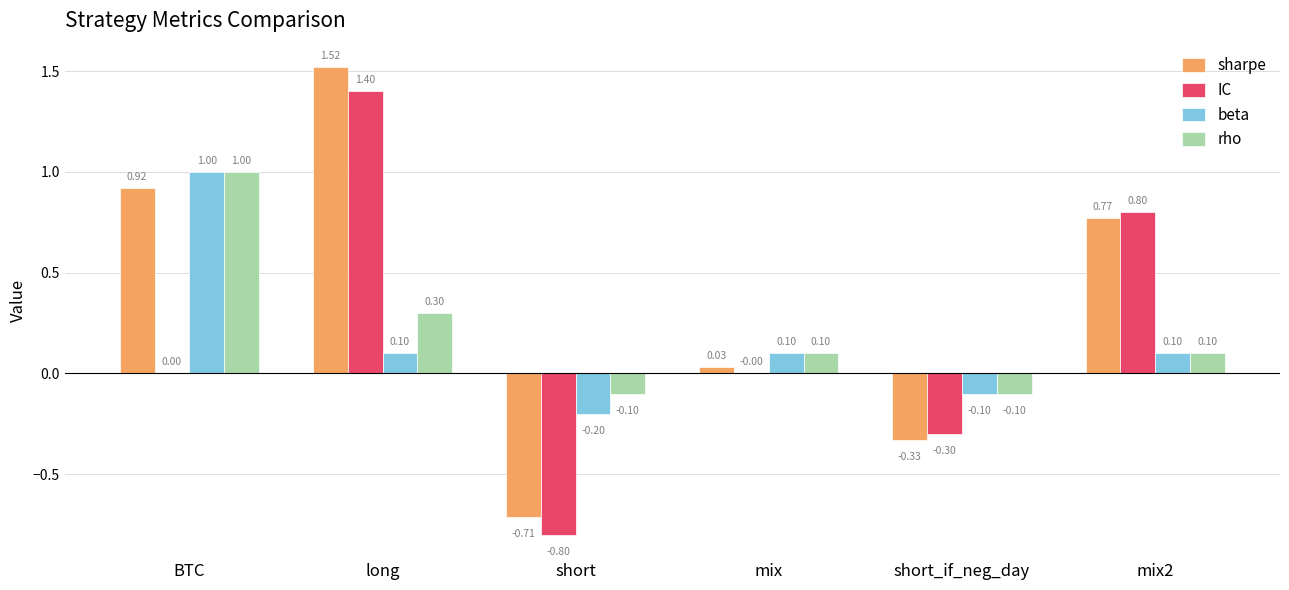

Count the number of categories in the chart.

6